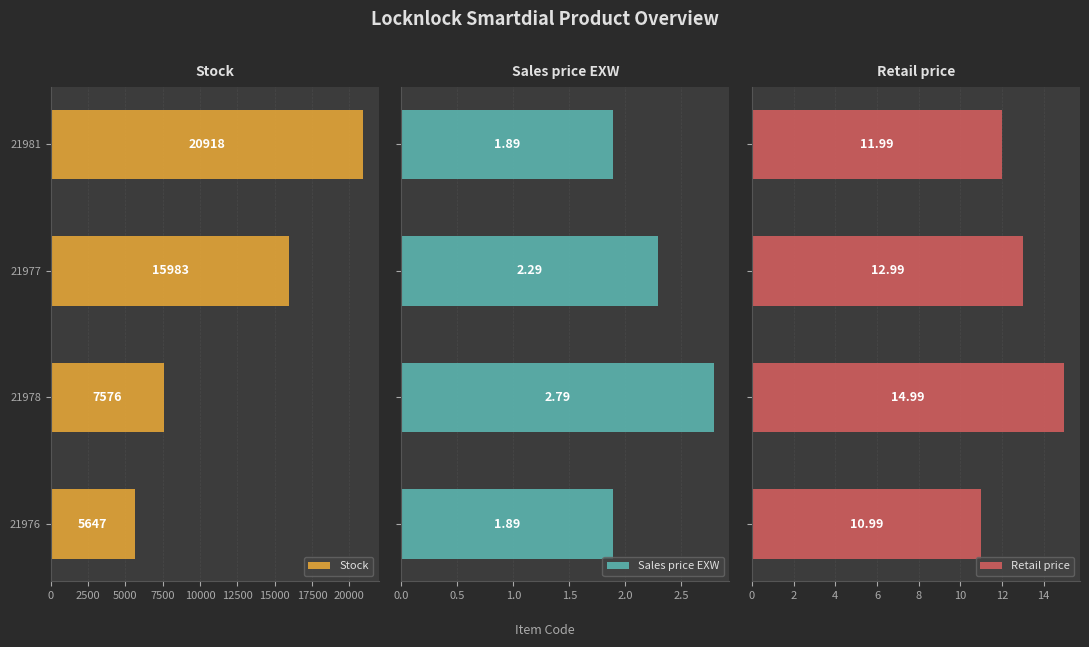

The Stock series shows 5647 at 21976. True or false?

True